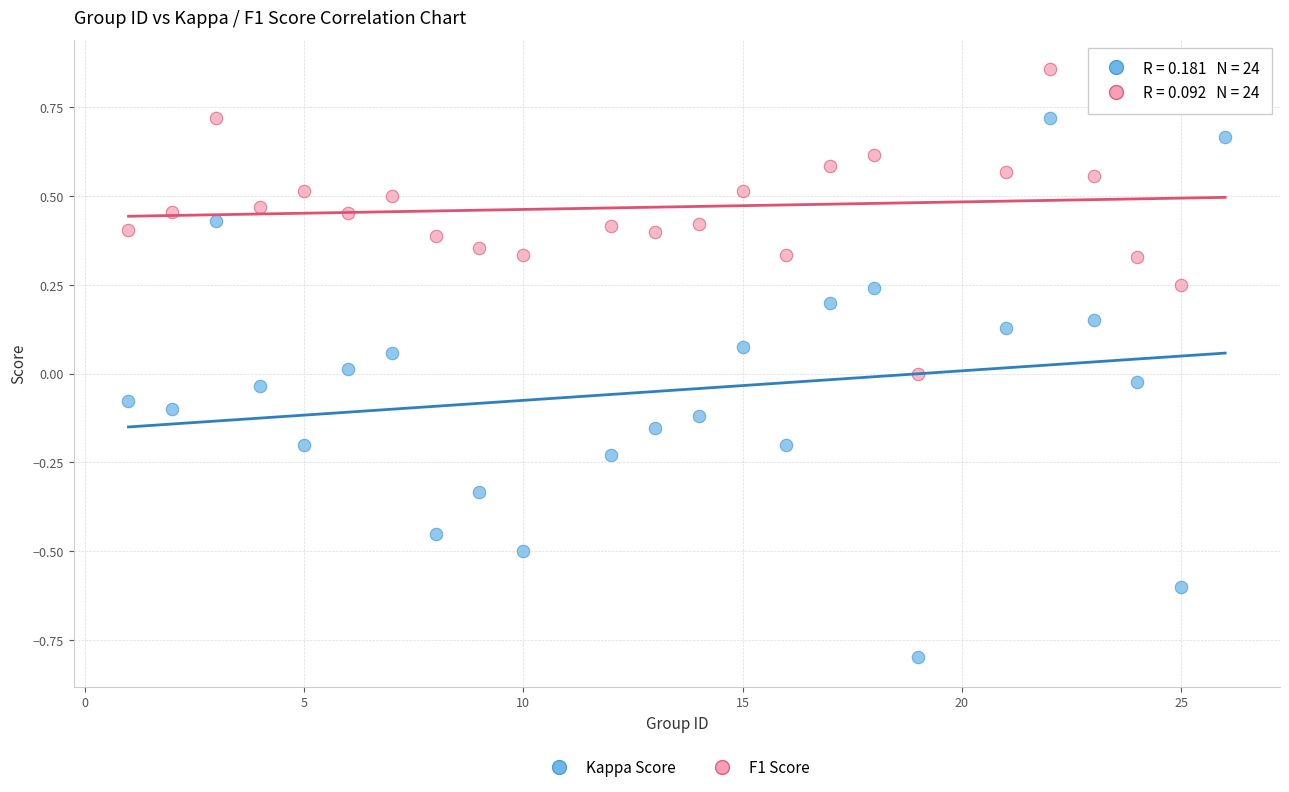

Which series contains the lowest Y value?

Kappa Score